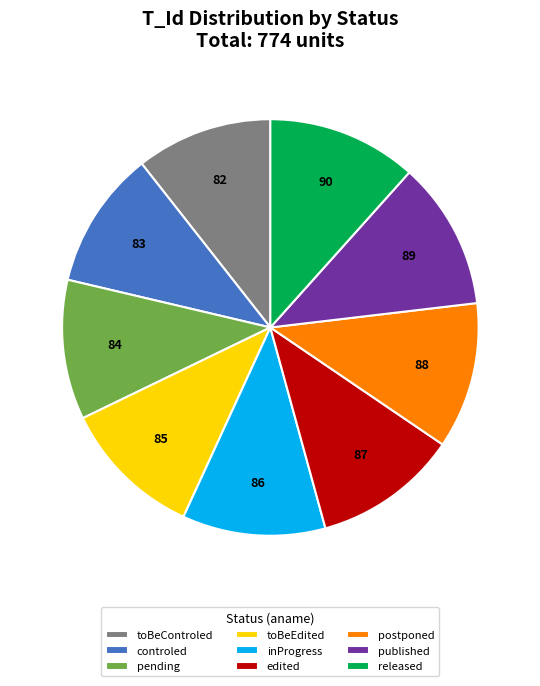

Is the sum of controled and edited greater than half?

No